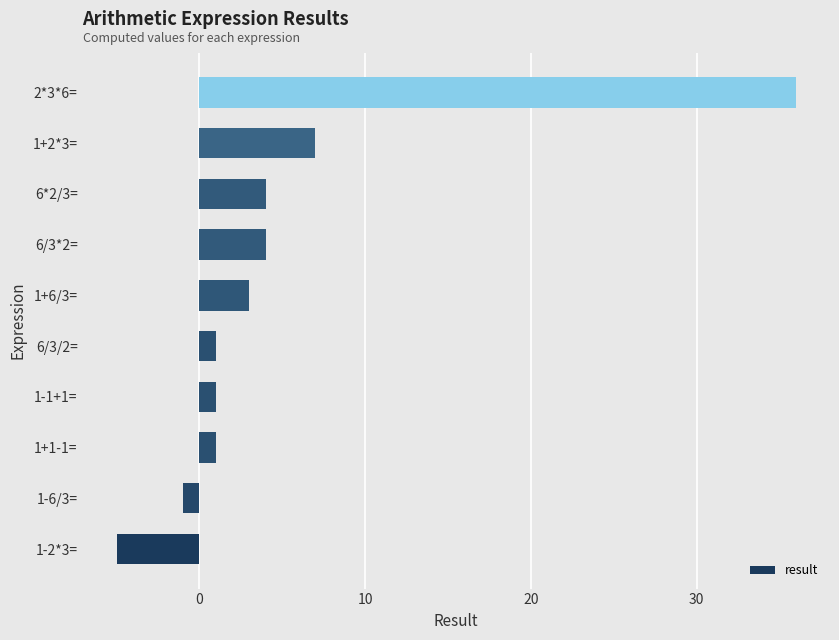

Reading top to bottom, list all the values displayed in this chart.

36	7	4	4	3	1	1	1	-1	-5